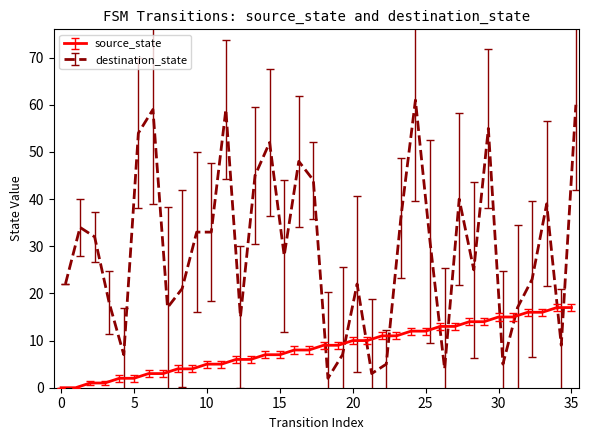

Is it true that source_state equals 11 at 0?

False